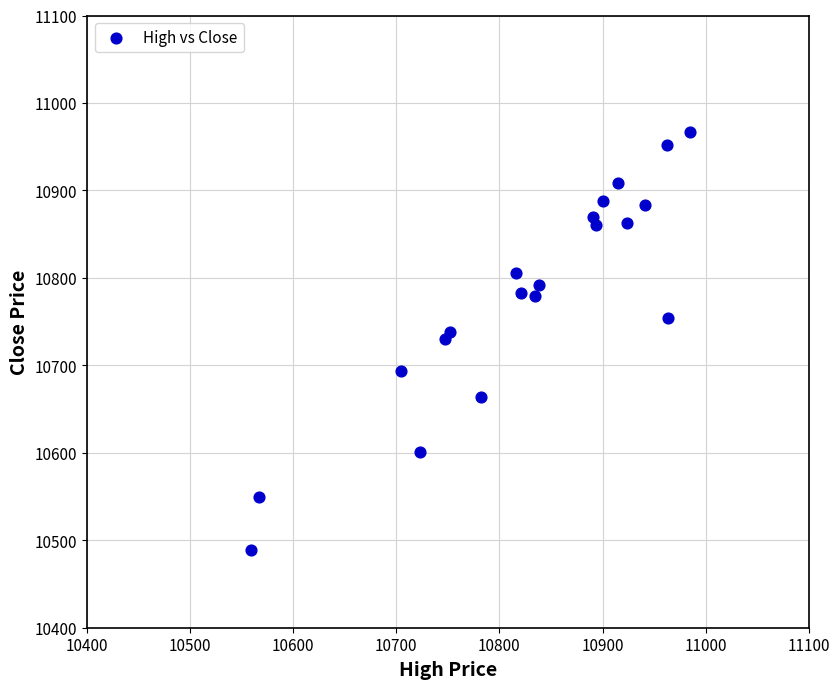

What is the range of X values (max minus min)?

426.3